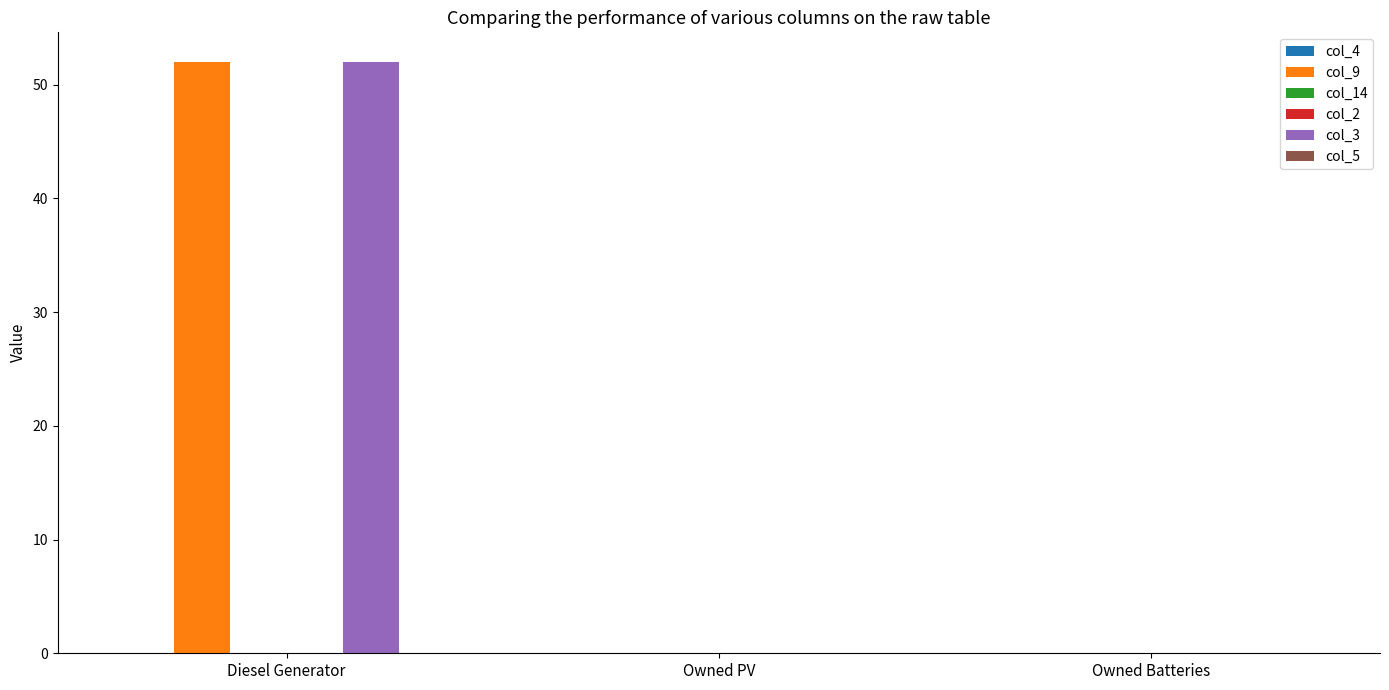

Is it true that col_9 equals 0 at Owned Batteries?

True